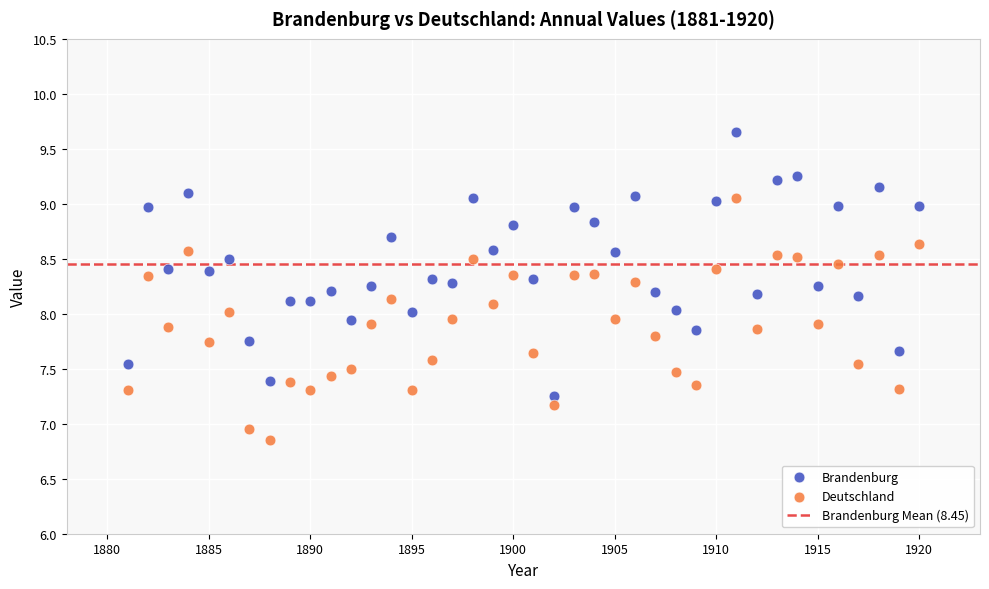

Which series contains the lowest Y value?

Deutschland